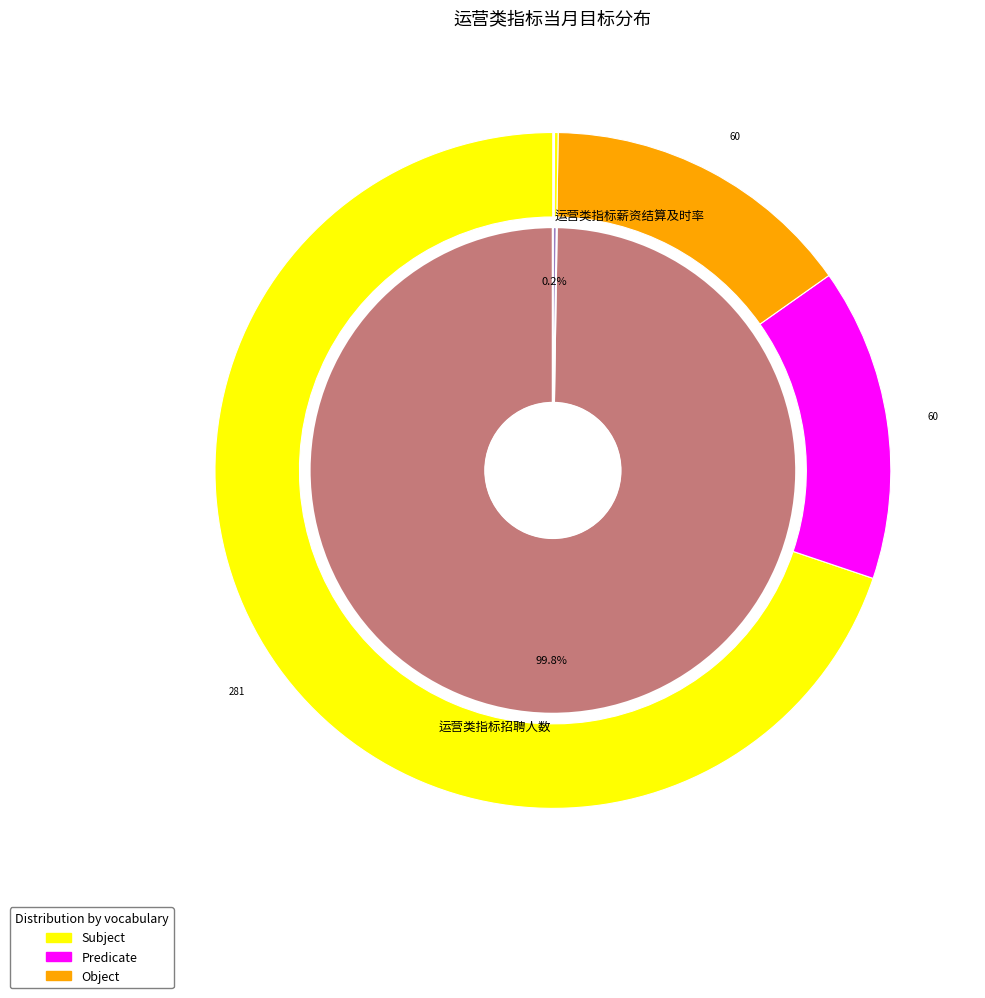

To the nearest percent, what is the average slice percentage?

50%